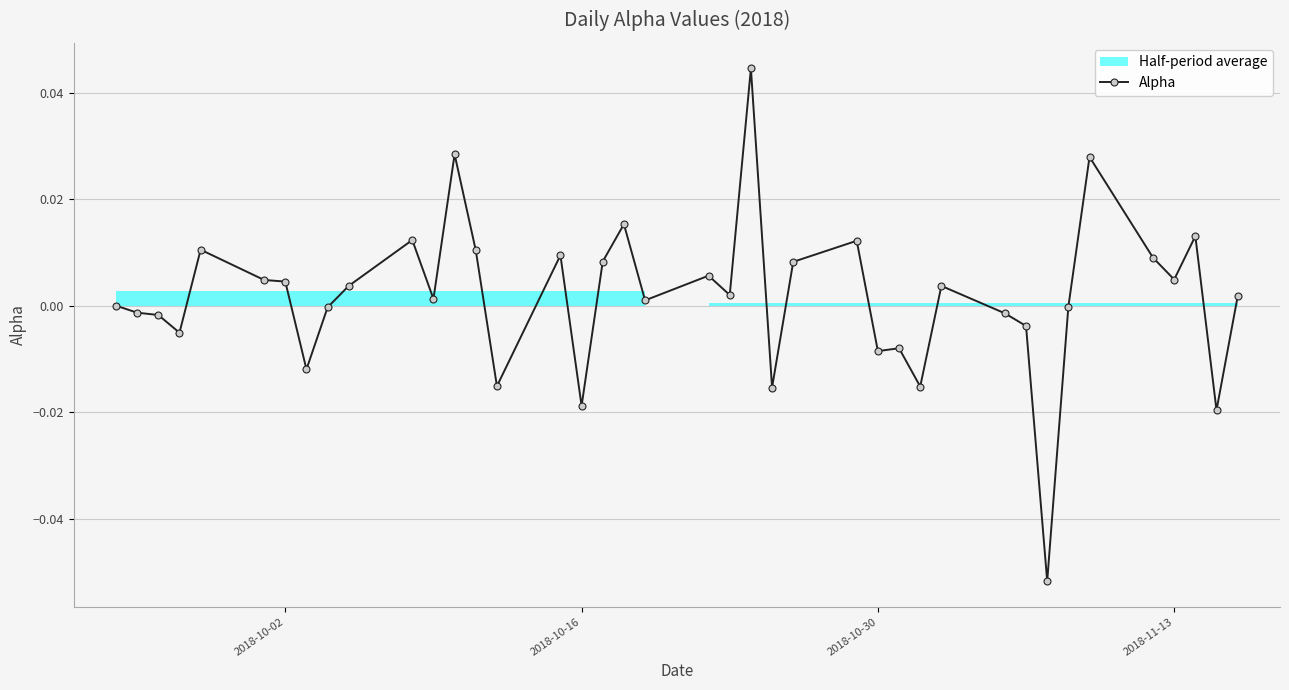

The chart shows a value of -0.0 at 2018-11-13. True or false?

True